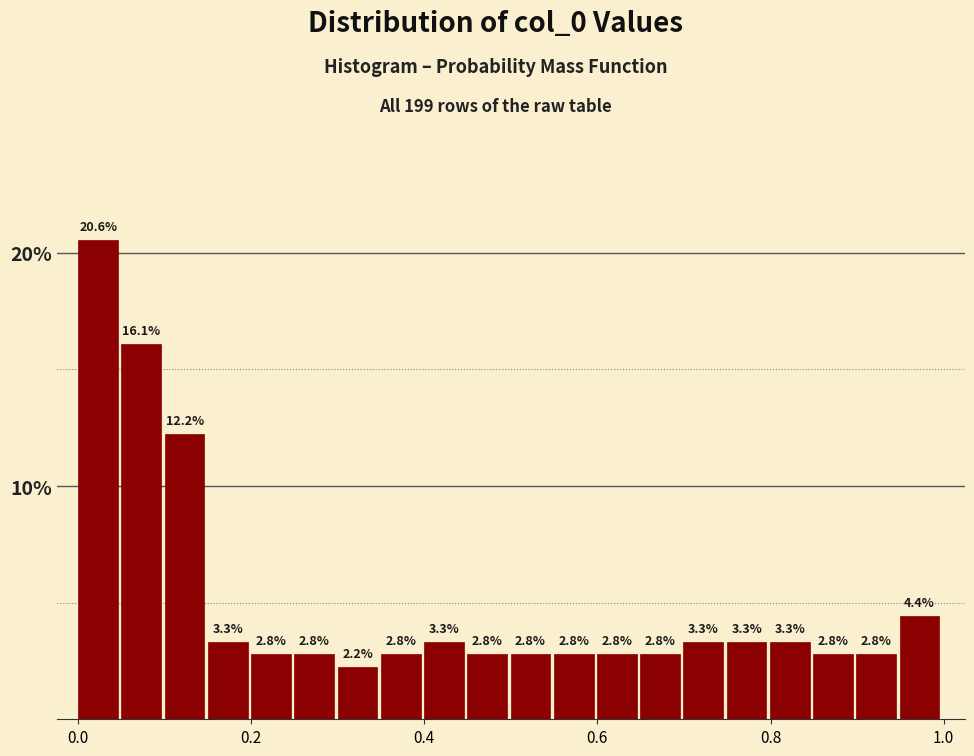

Around what value on the x-axis is the tallest bar? Give the approximate position of its centre, as read against the axis.

0.02